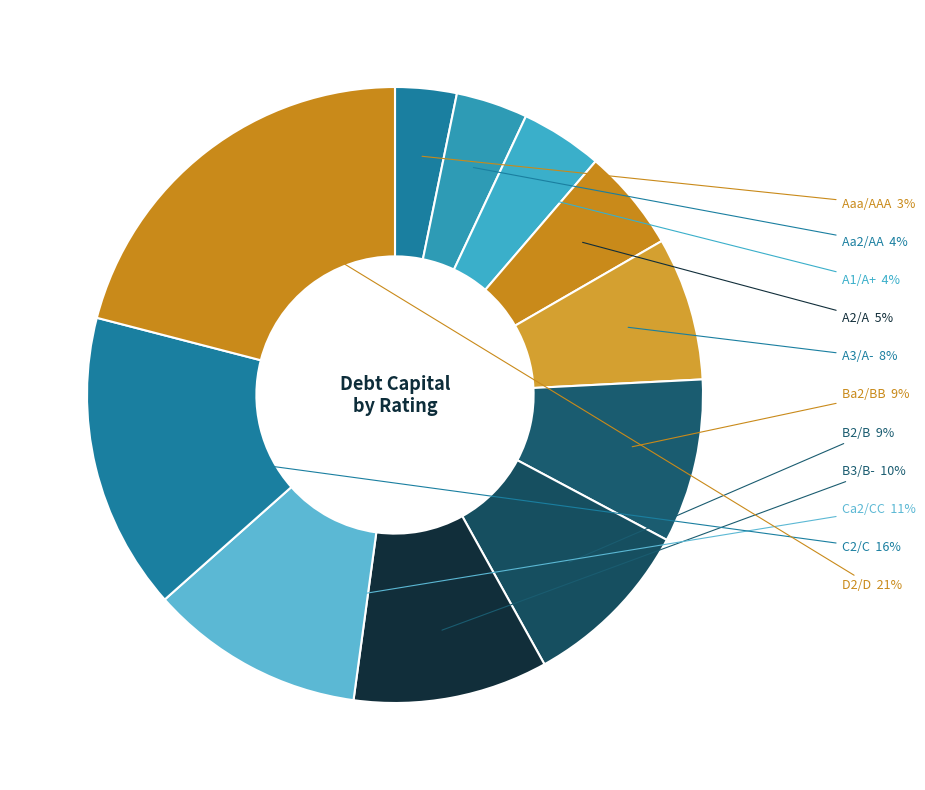

To the nearest percent, what portion does C2/C represent?

16%